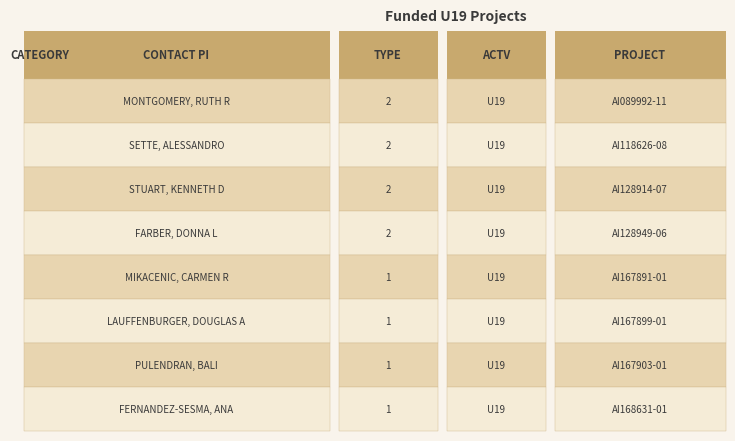

Is it true that Type 2 (Ongoing) equals 2 at AI128949-06?

True